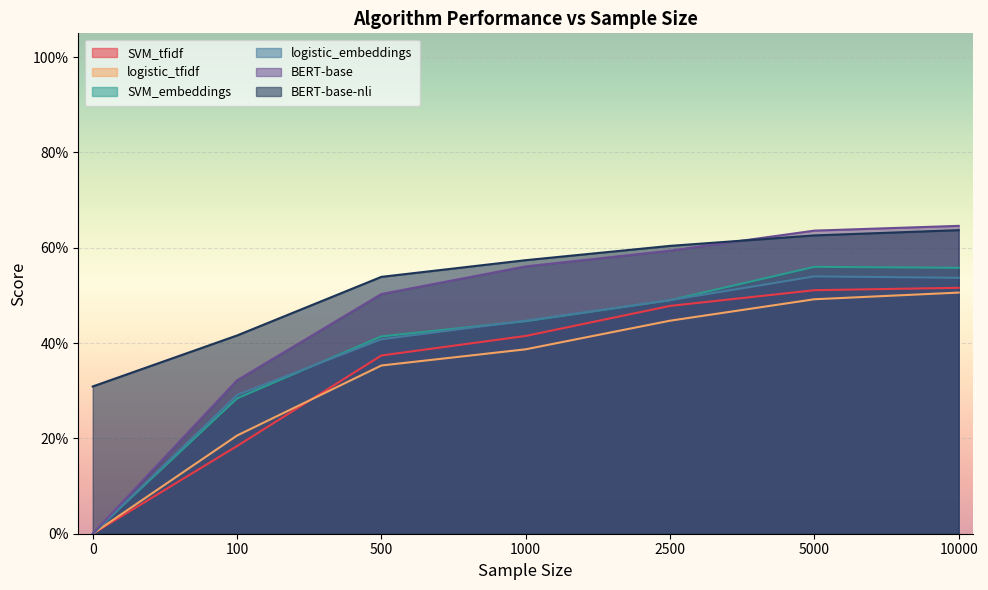

What is the sum of all BERT-base values?

3.3